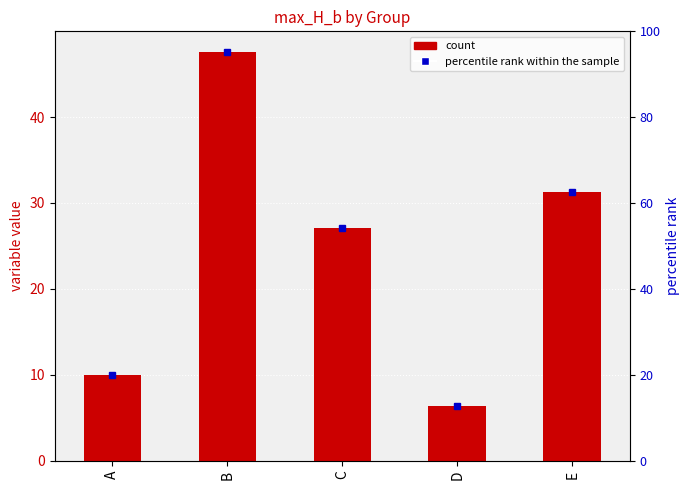

Is it true that the value at D is 8.3?

False